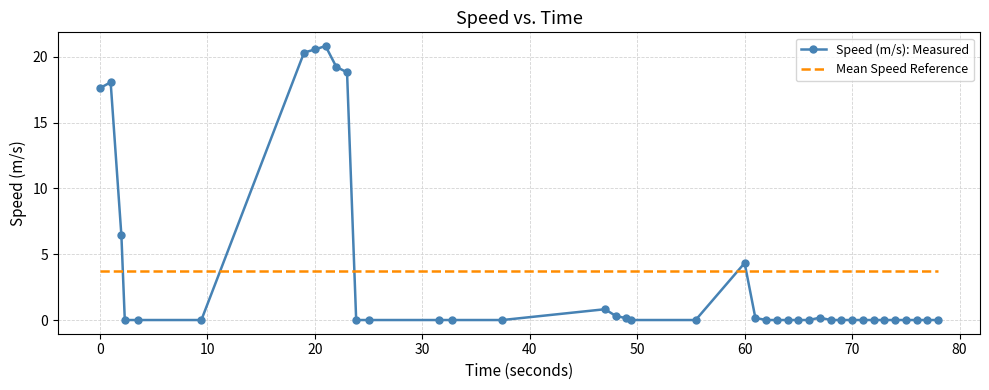

What is the greatest value displayed?

20.8